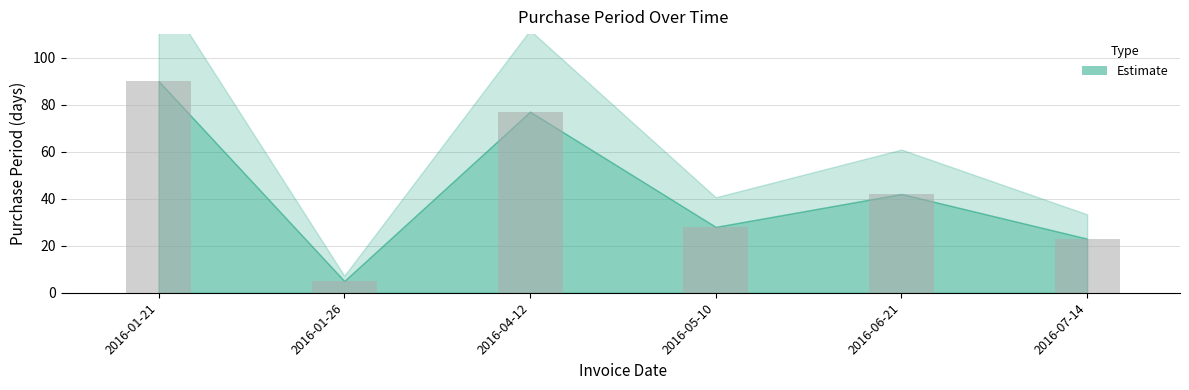

Does the chart contain stacked bars?

No